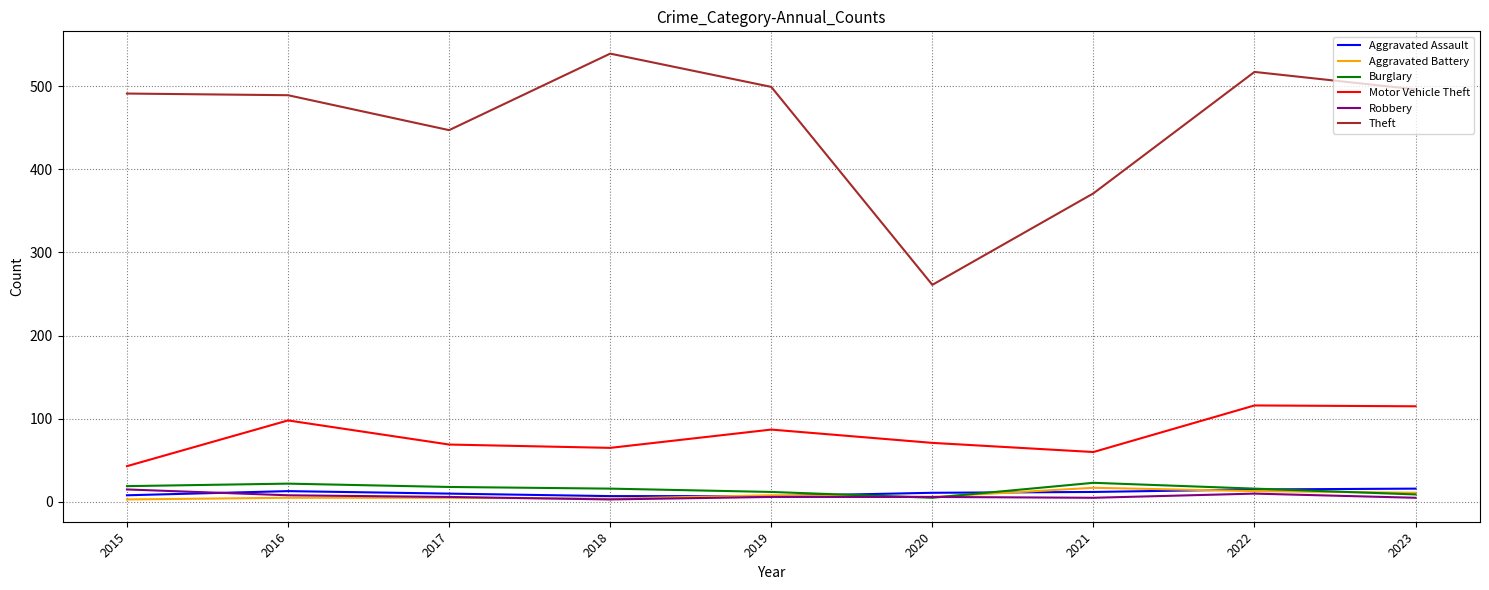

True or false: Motor Vehicle Theft and Aggravated Assault cross at least once.

False